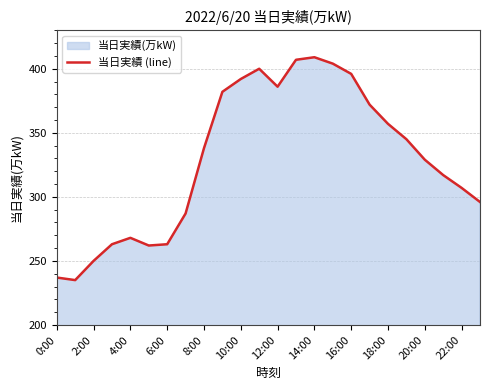

Where is the first local maximum?

4:00